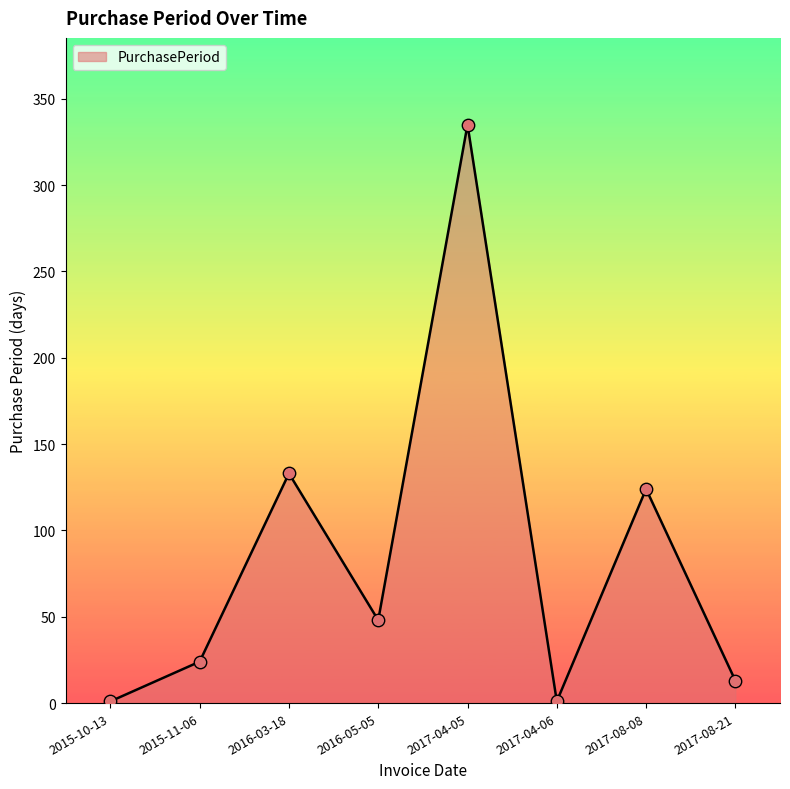

What is the change in value from 2017-04-05 to 2017-04-06?

-334